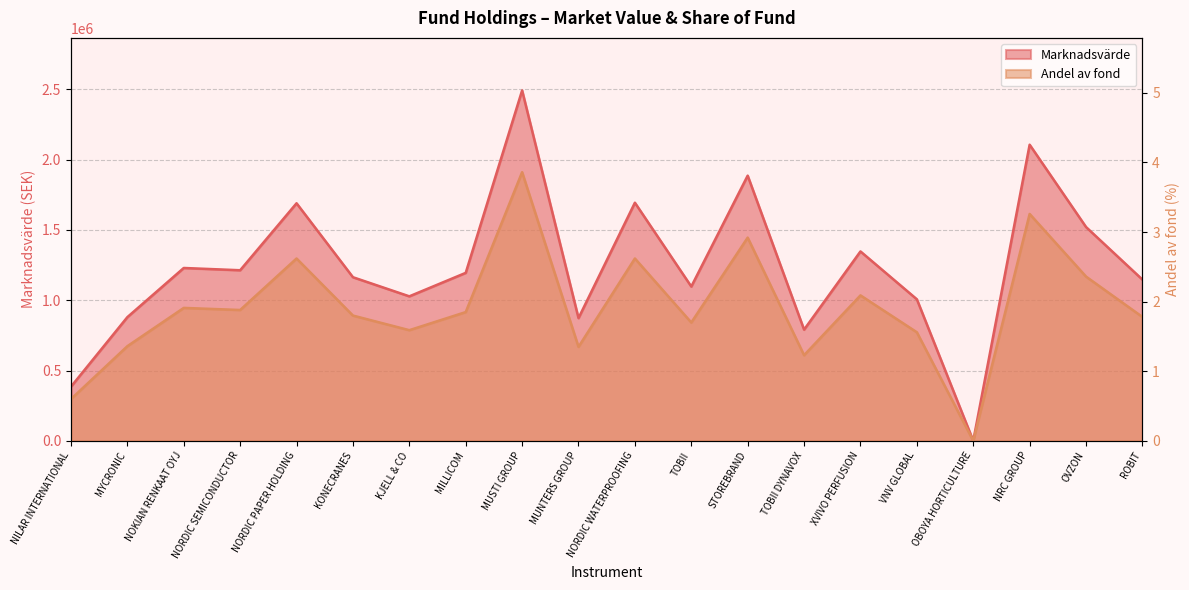

Rank the categories by Marknadsvärde value from lowest to highest.

OBOYA HORTICULTURE, NILAR INTERNATIONAL, TOBII DYNAVOX, MUNTERS GROUP, MYCRONIC, VNV GLOBAL, KJELL & CO, TOBII, ROBIT, KONECRANES, MILLICOM, NORDIC SEMICONDUCTOR, NOKIAN RENKAAT OYJ, XVIVO PERFUSION, OVZON, NORDIC PAPER HOLDING, NORDIC WATERPROOFING, STOREBRAND, NRC GROUP, MUSTI GROUP